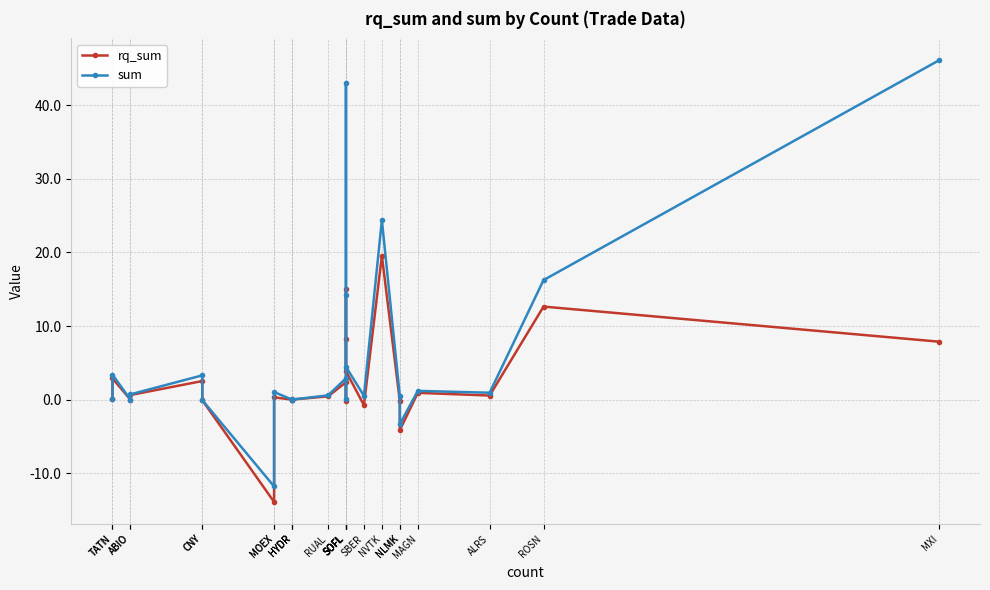

True or false: rq_sum and sum intersect in this chart.

False